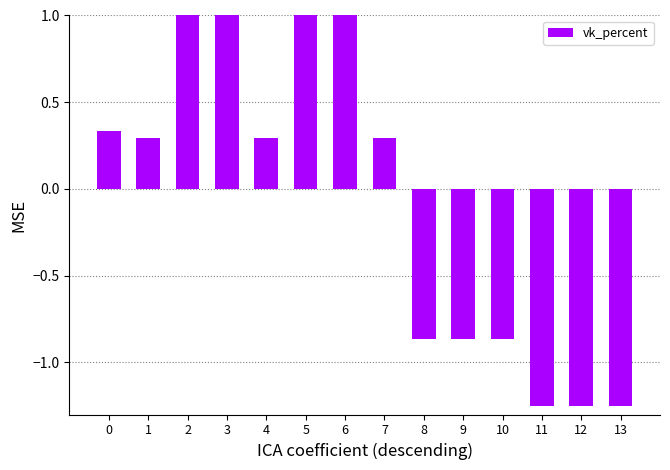

Which has a higher value, 13 or 1?

1